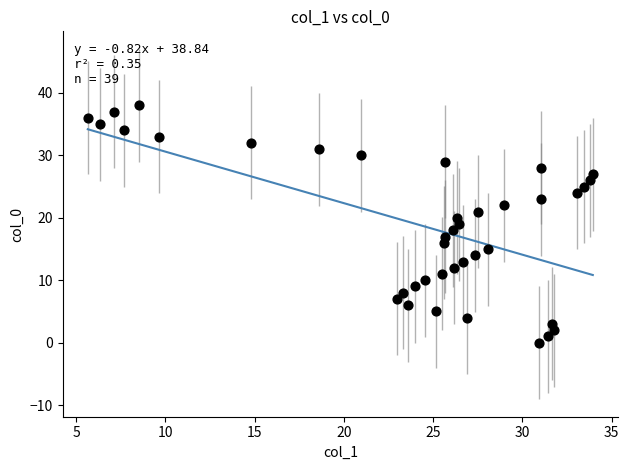

What is the range of Y values (max minus min)?

38